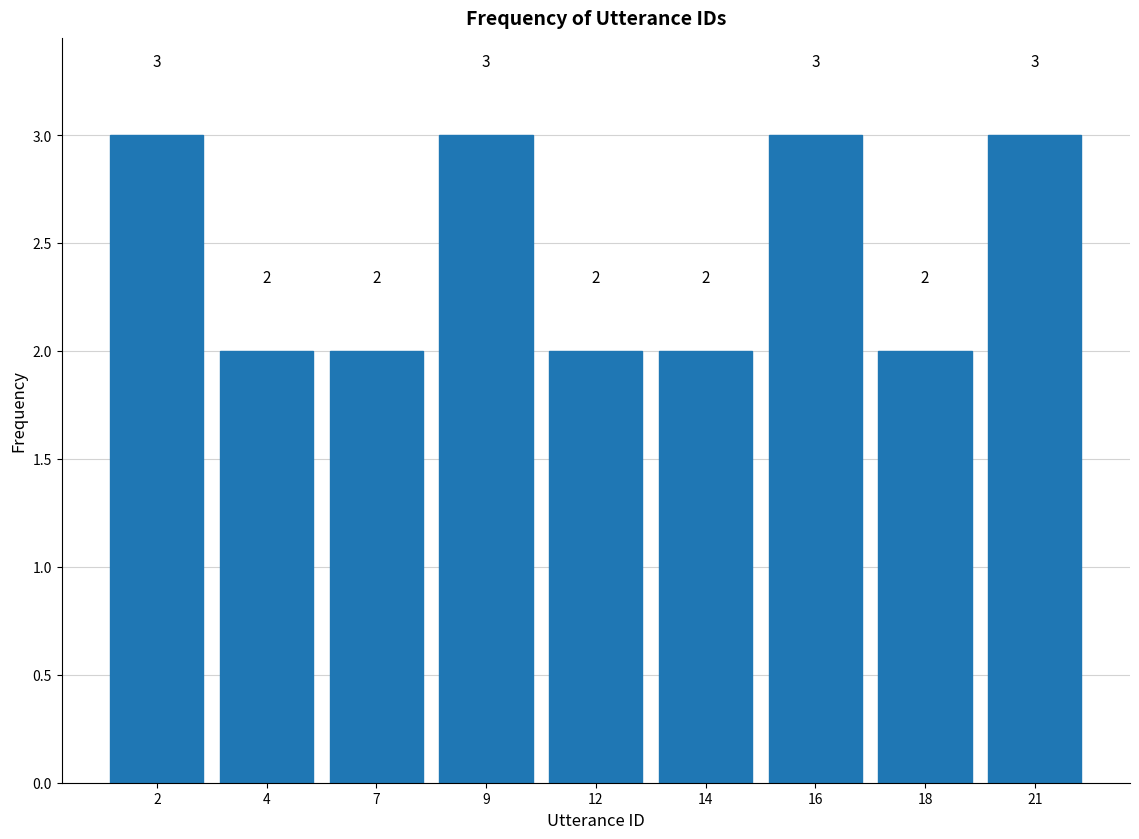

Reading left to right, extract all data points from this chart.

2=3	4=2	7=2	9=3	12=2	14=2	16=3	18=2	21=3